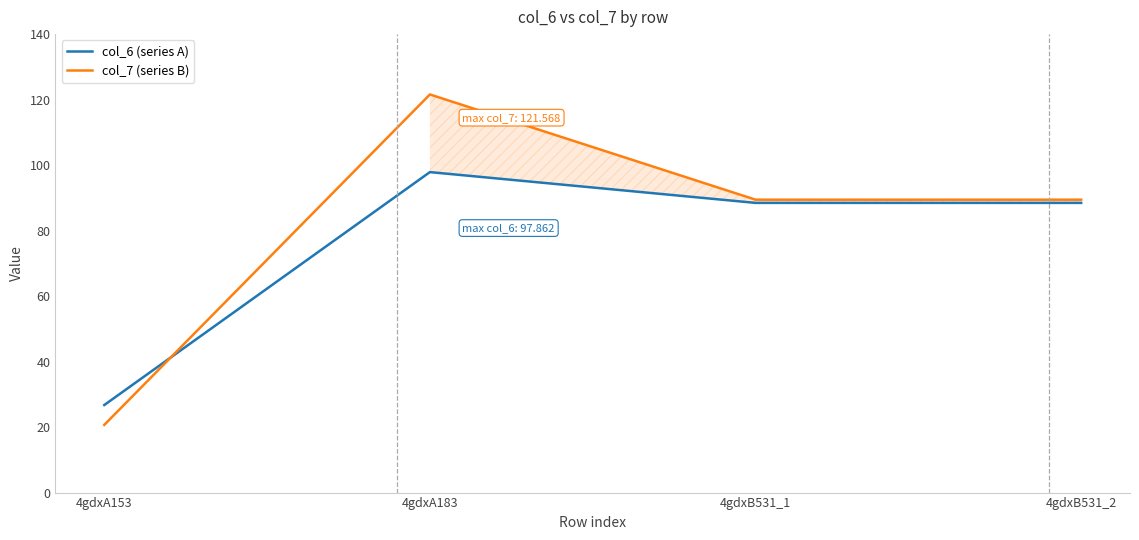

Which category has the lowest value across all series?

4gdxA153